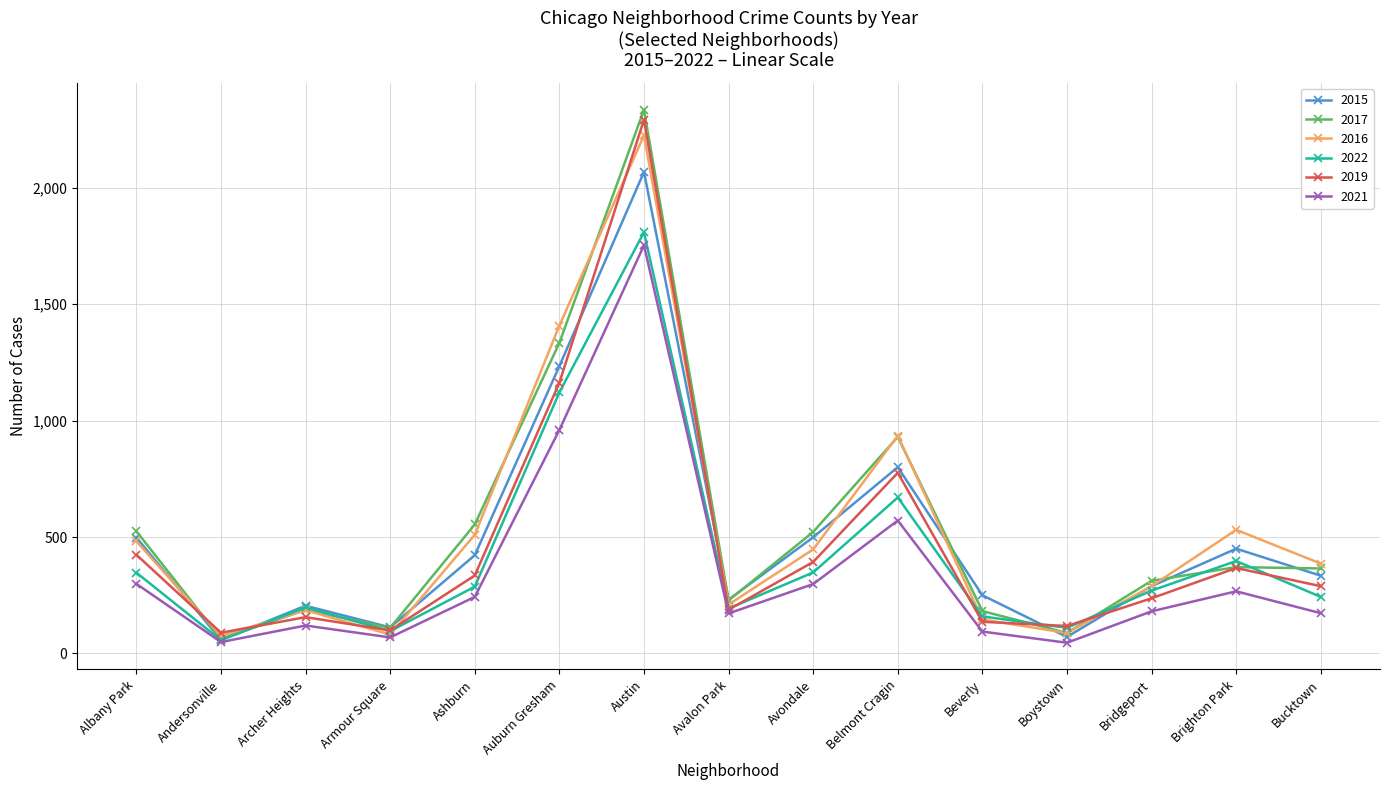

At how many categories does at least one series exceed 1035?

2